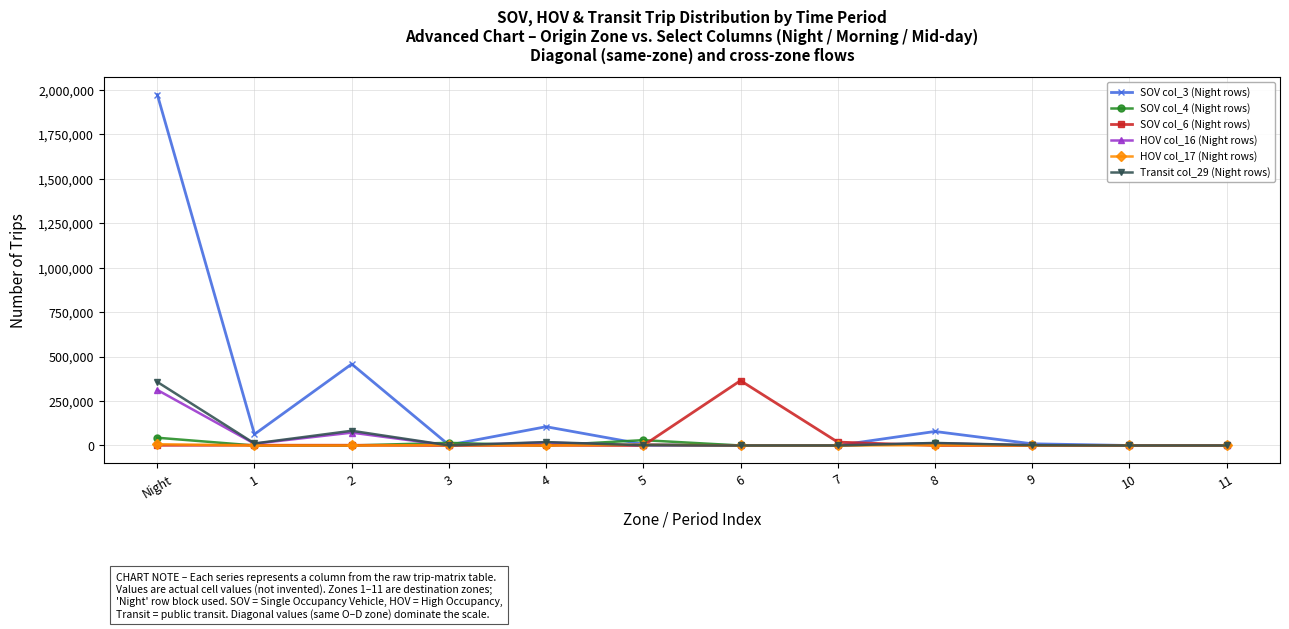

At which label does SOV col_3 (Night rows) first exceed 9559?

Night